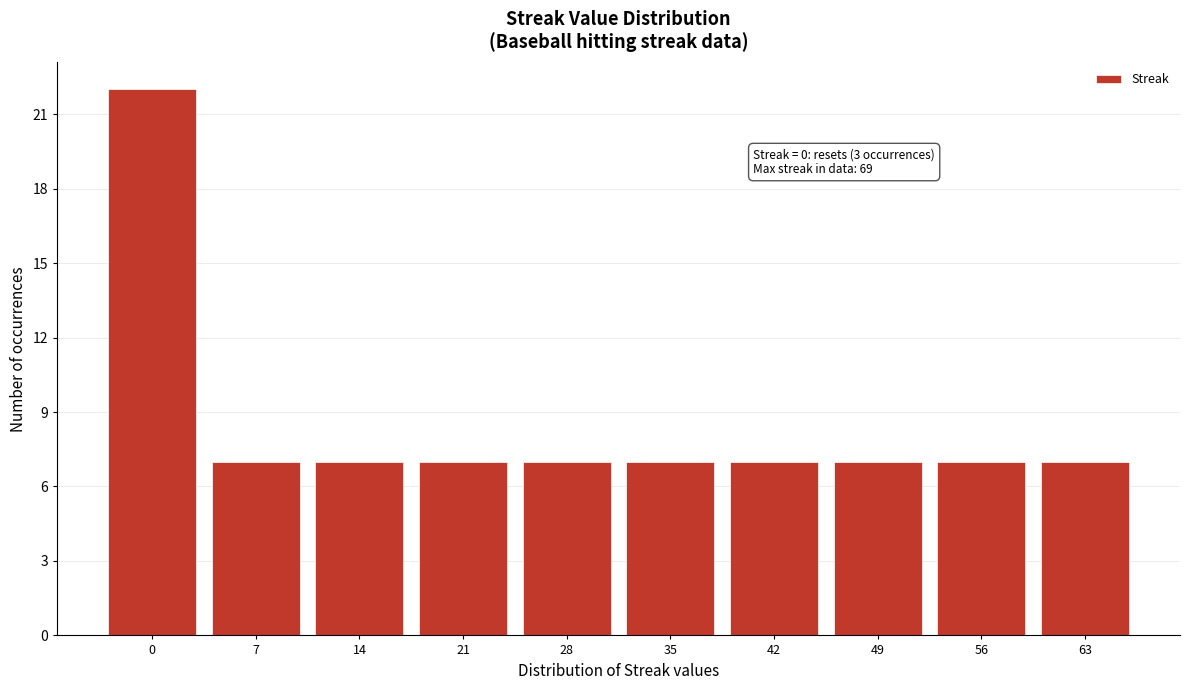

Reading right to left, transcribe all the data shown in this chart.

7	7	7	7	7	7	7	7	7	22